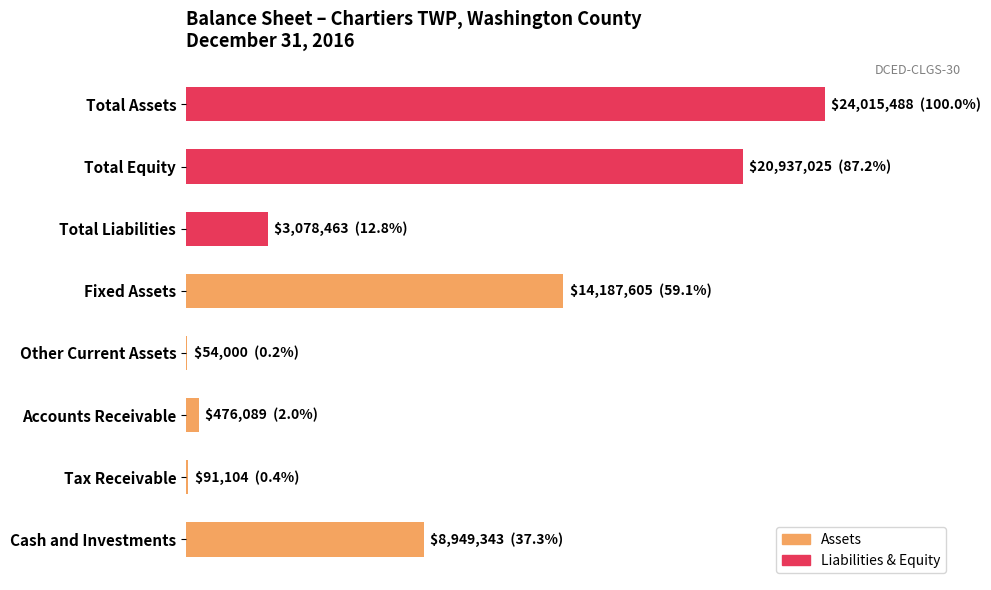

List the labels in order of value, smallest first.

Other Current Assets, Tax Receivable, Accounts Receivable, Total Liabilities, Cash and Investments, Fixed Assets, Total Equity, Total Assets